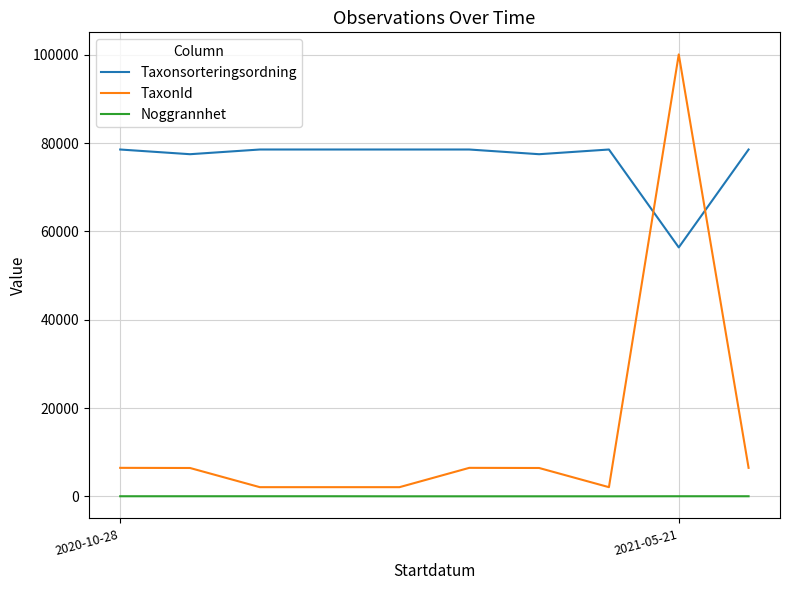

True or false: Noggrannhet and Taxonsorteringsordning intersect in this chart.

False